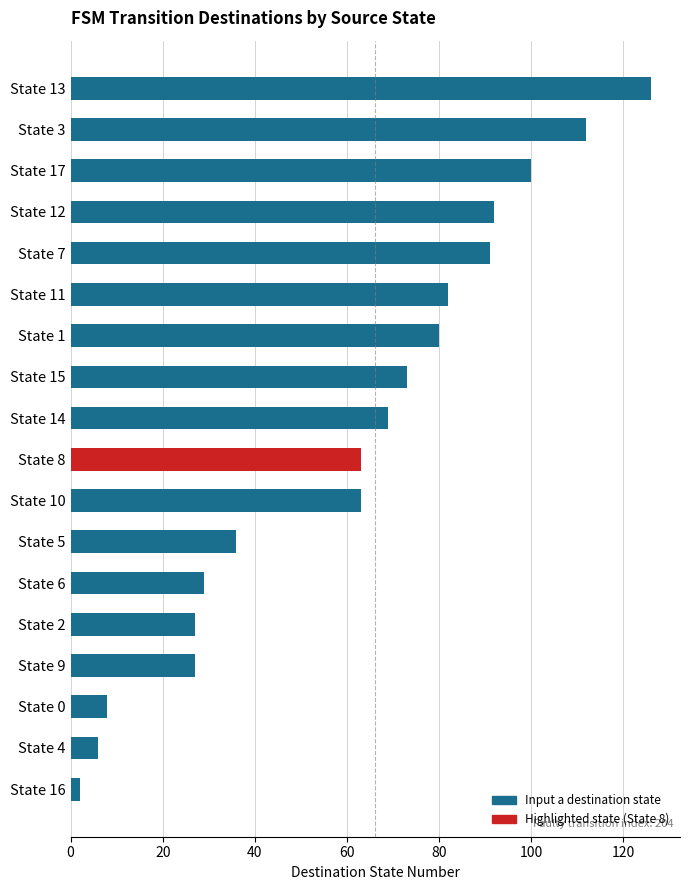

Approximately how many times larger is the value at State 5 compared to State 17?

0.4